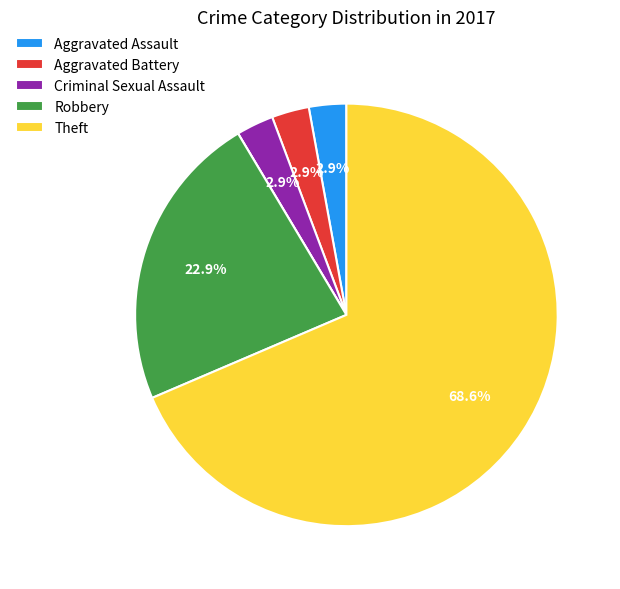

To the nearest percent, what is the average slice percentage?

17%